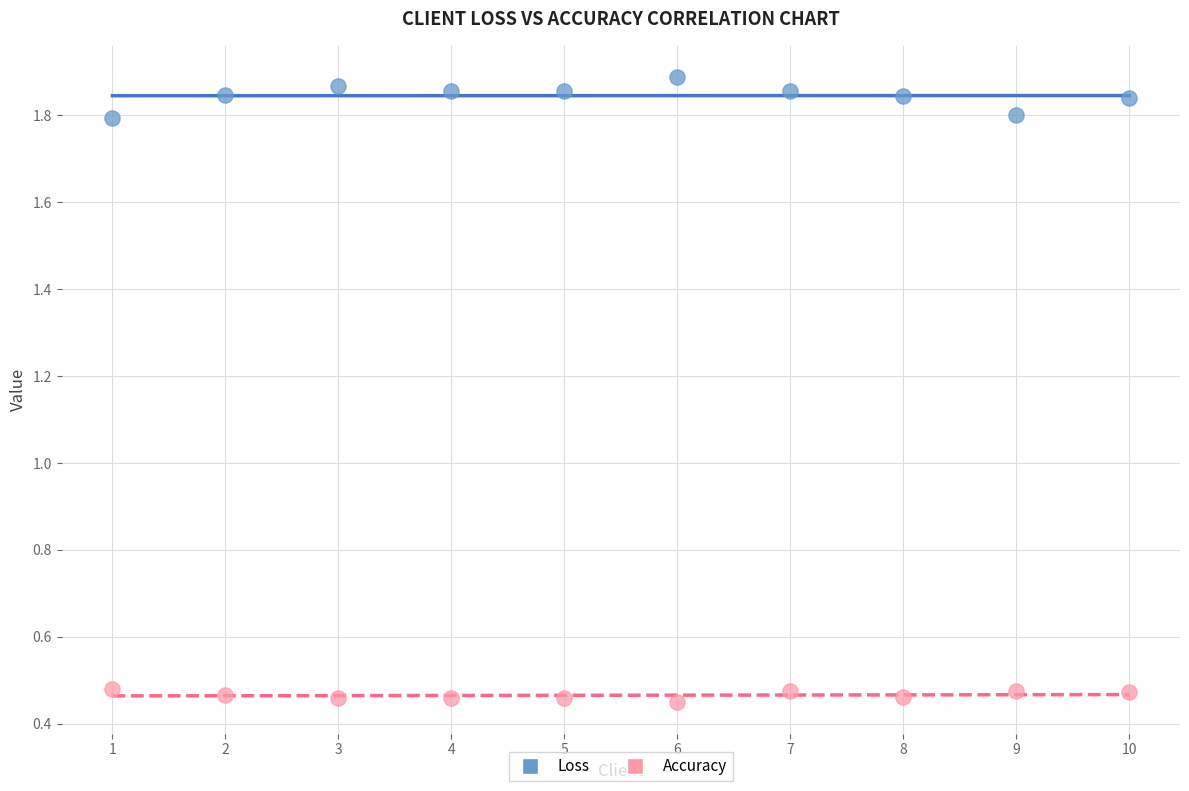

Which series reaches the minimum Y coordinate?

Accuracy